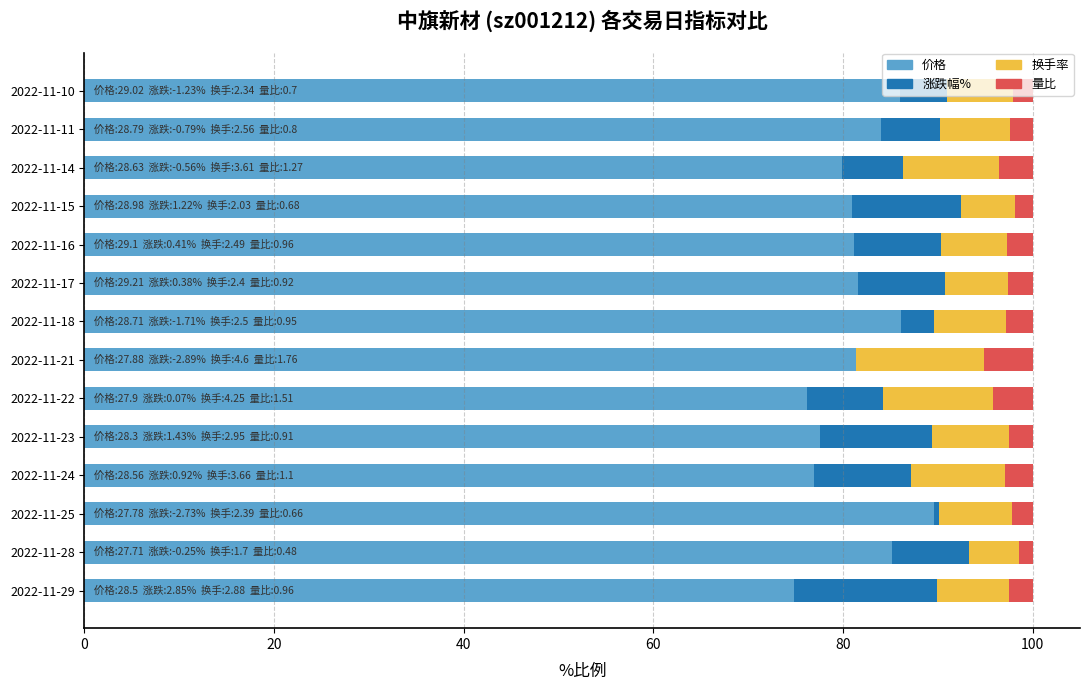

At which label does 价格 reach its peak?

2022-11-25